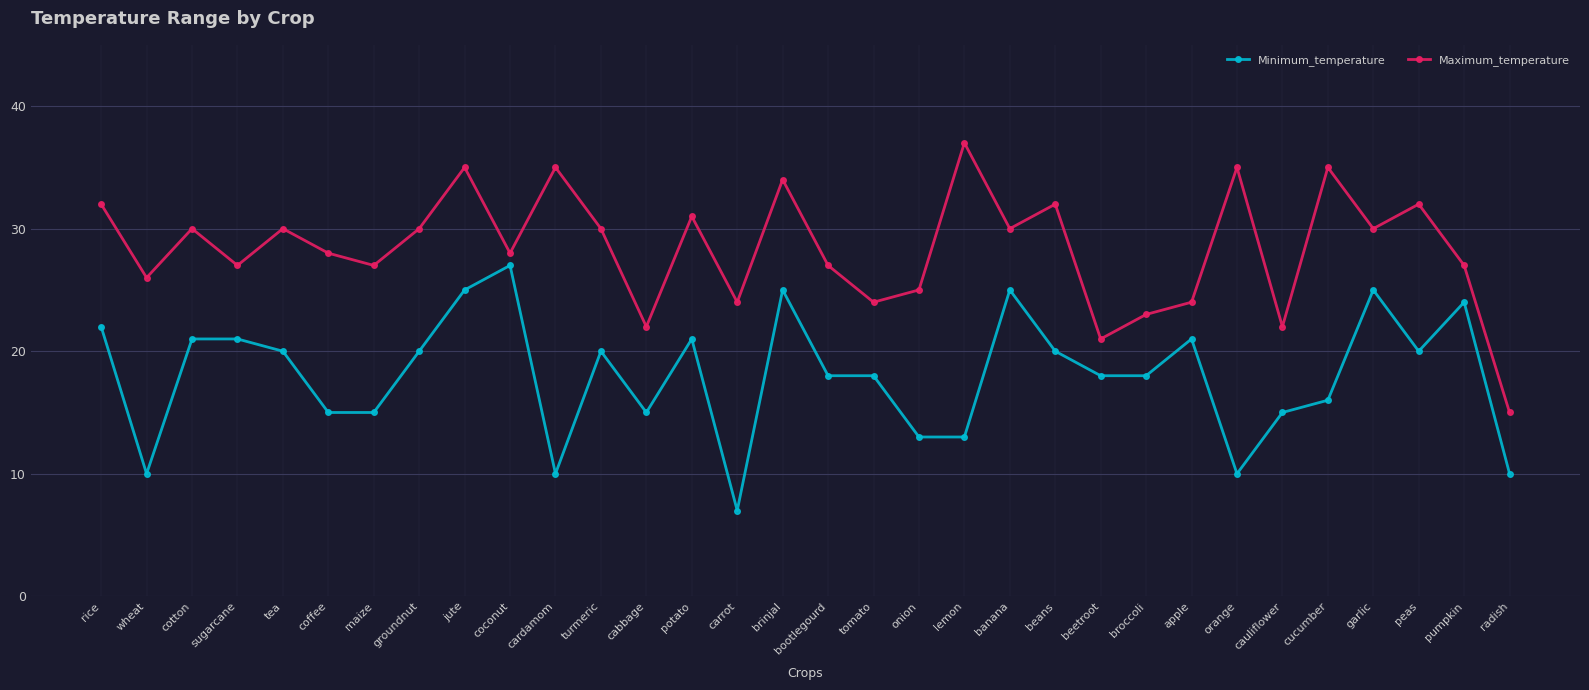

Does the chart have visible grid lines?

Yes